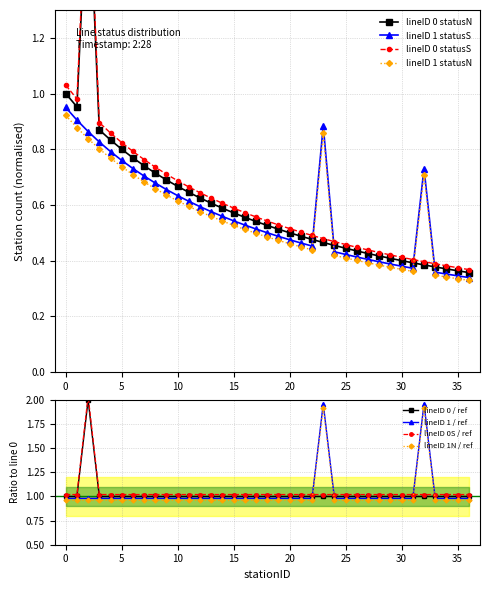

The lineID 1 statusS count series shows 3.1 at 32. True or false?

False